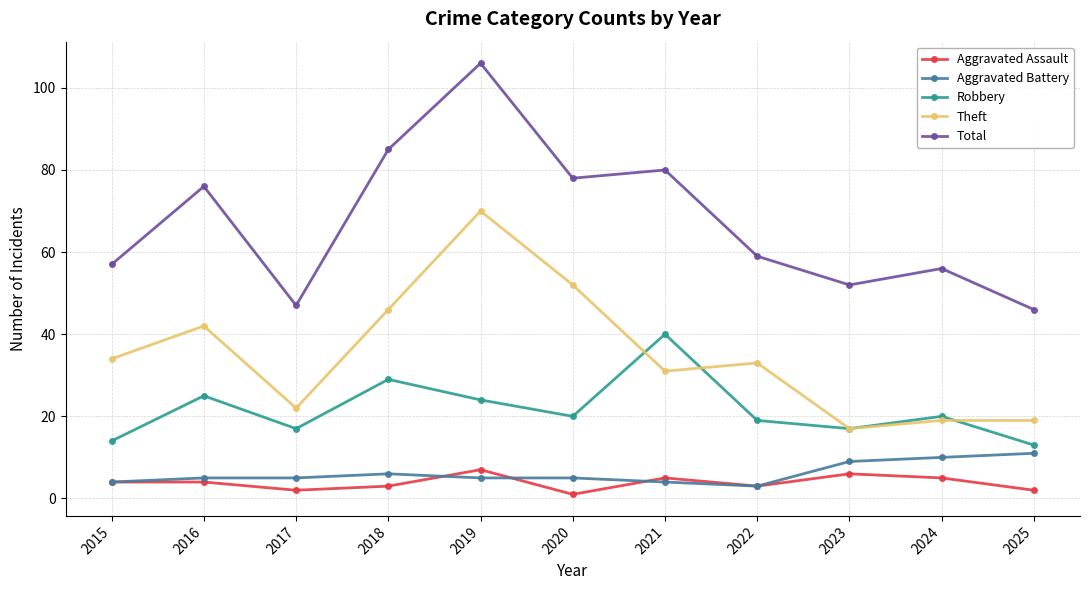

Where is Total nearest to the value 76?

2016